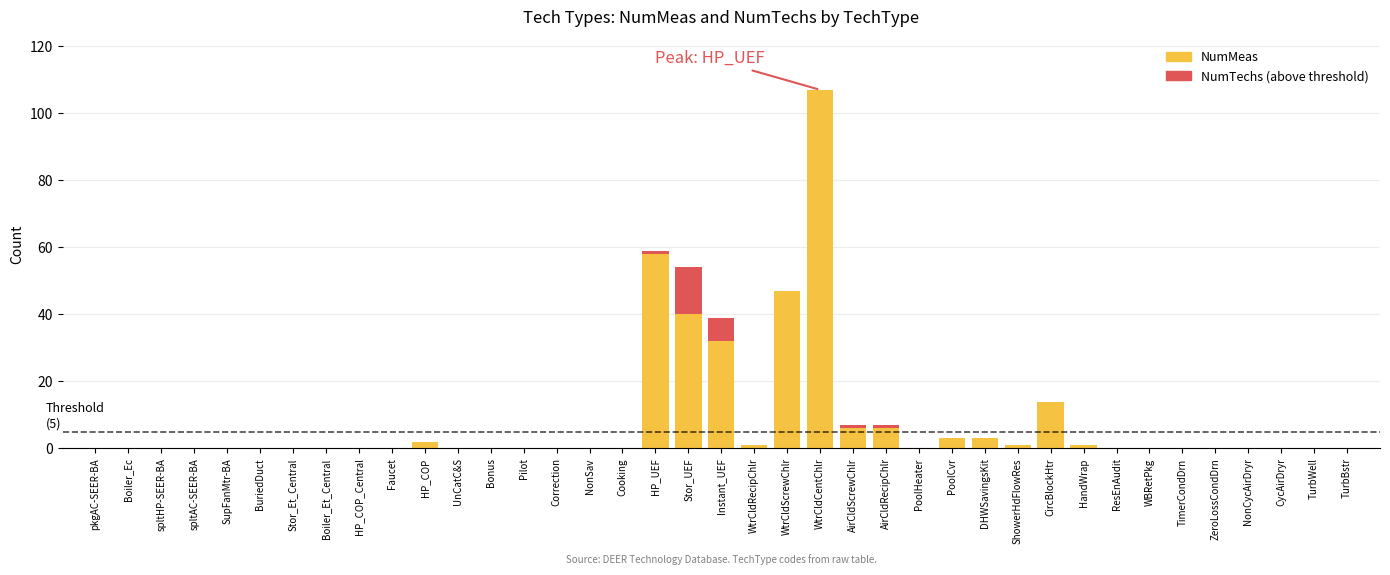

What is the difference between the maximum and minimum values in the NumTechs (above threshold) series?

14